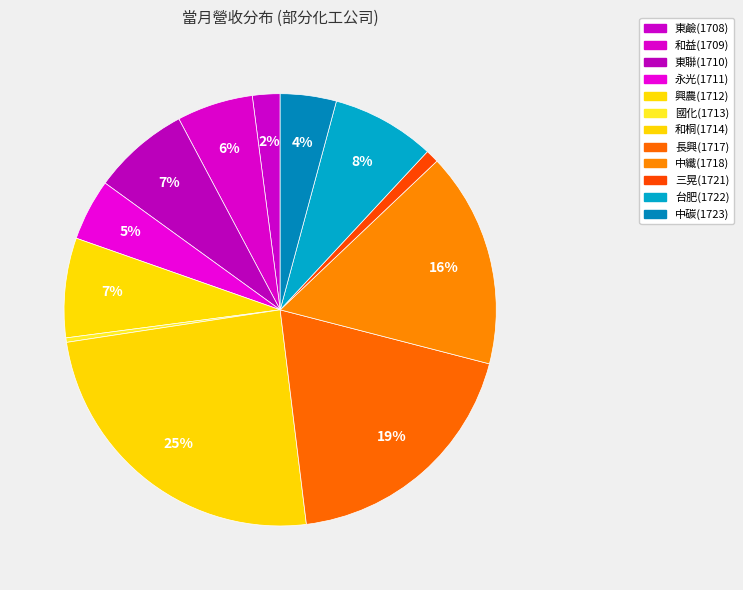

Combined, what portion of the pie is 和益(1709) and 國化(1713)?

6.0%